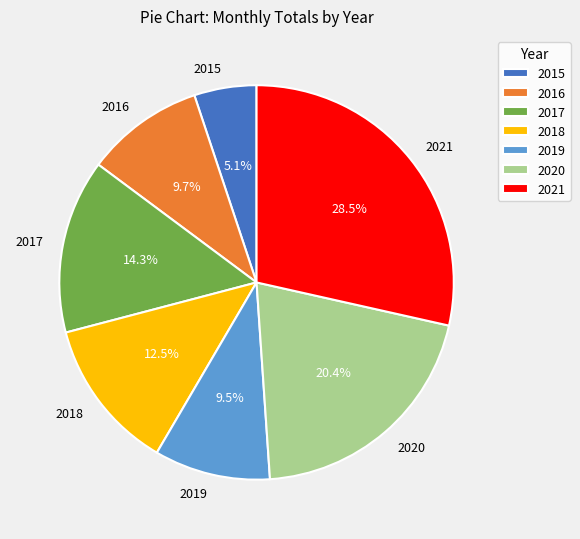

What is the total percentage of 2017 and 2020?

34.7%